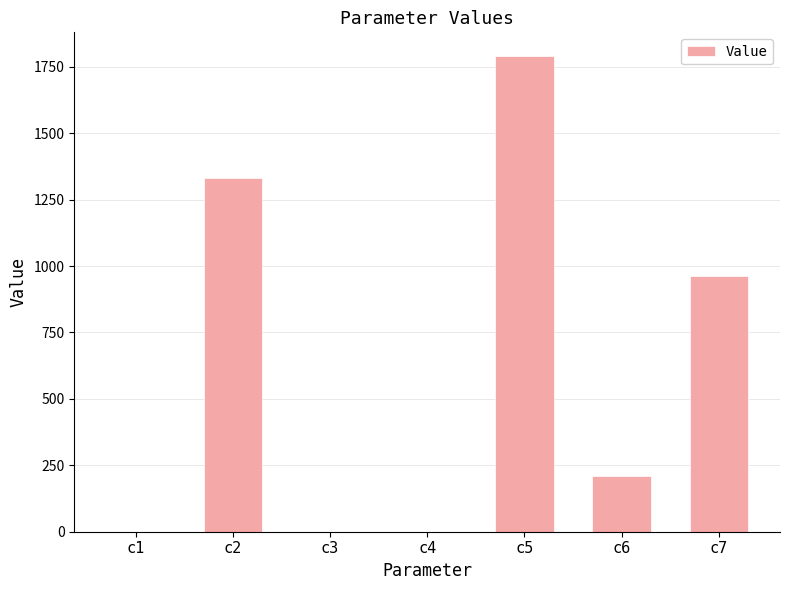

At which label is the value closest to 895?

c7